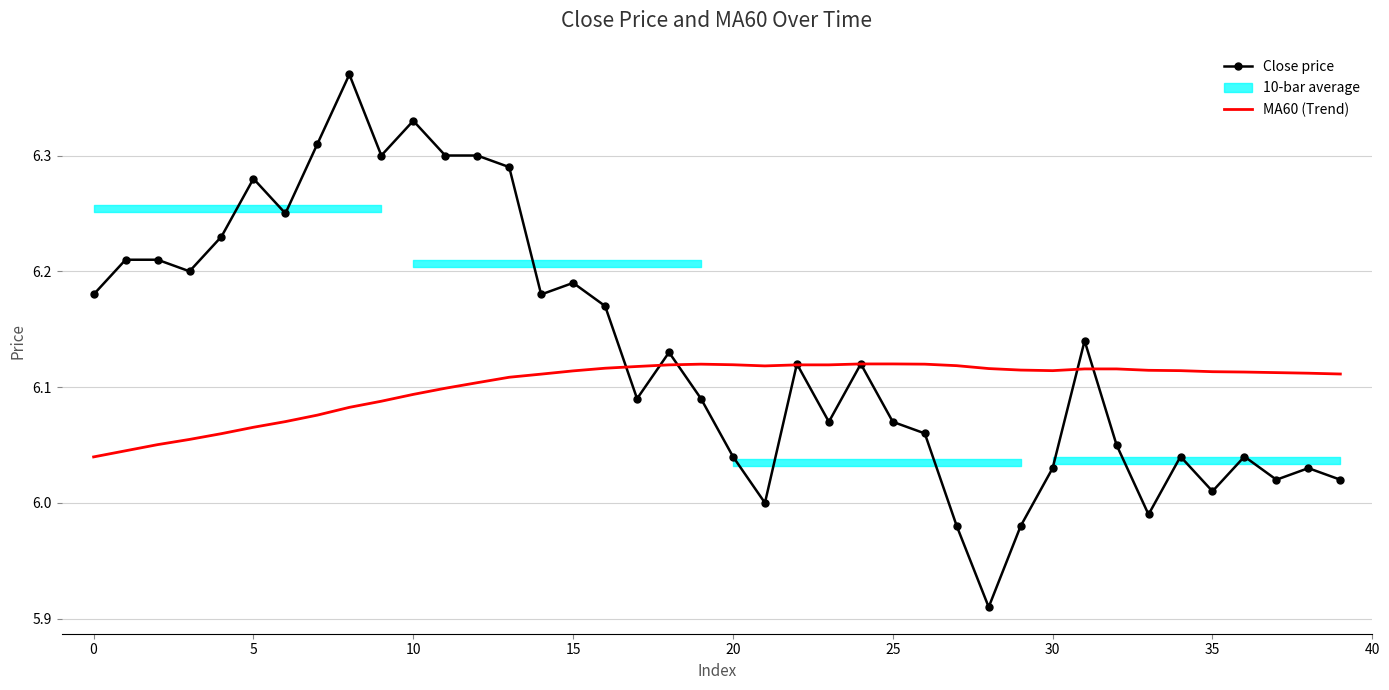

What is the label of the 40th point from the left?

39